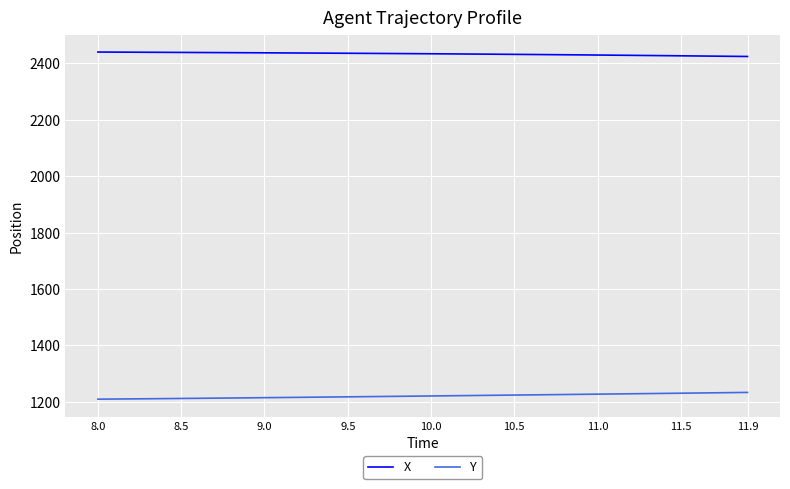

True or false: X and Y intersect in this chart.

False